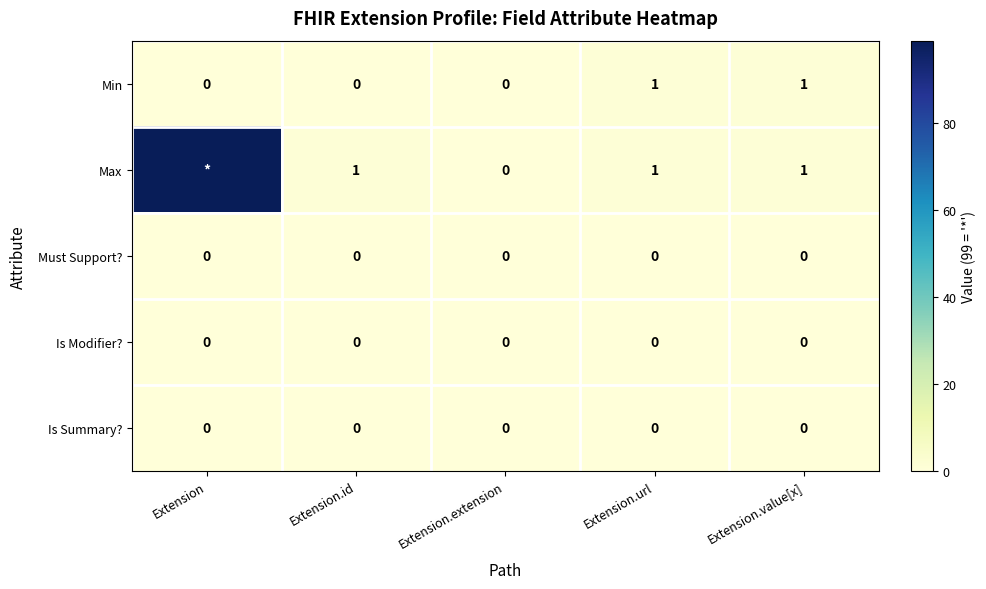

What is the total value across all series at Extension?

99